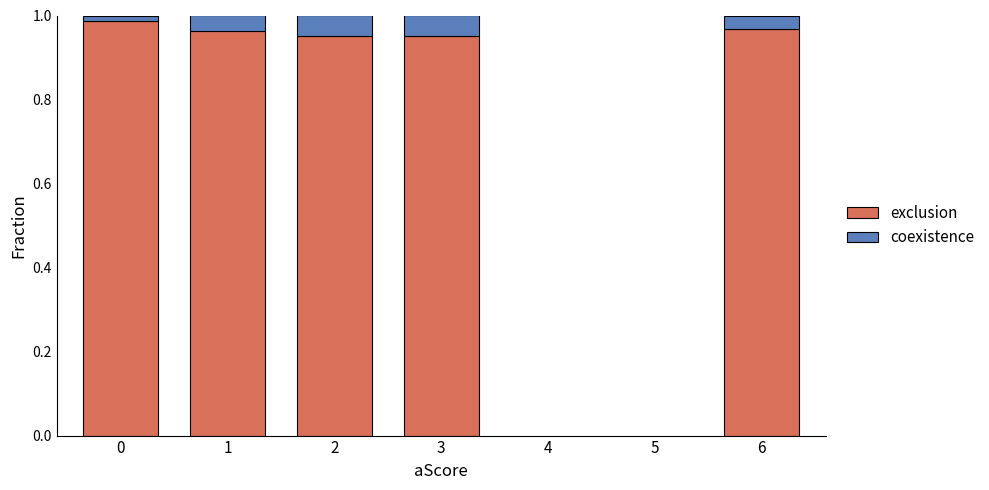

What is the sum of all exclusion values?

4.8